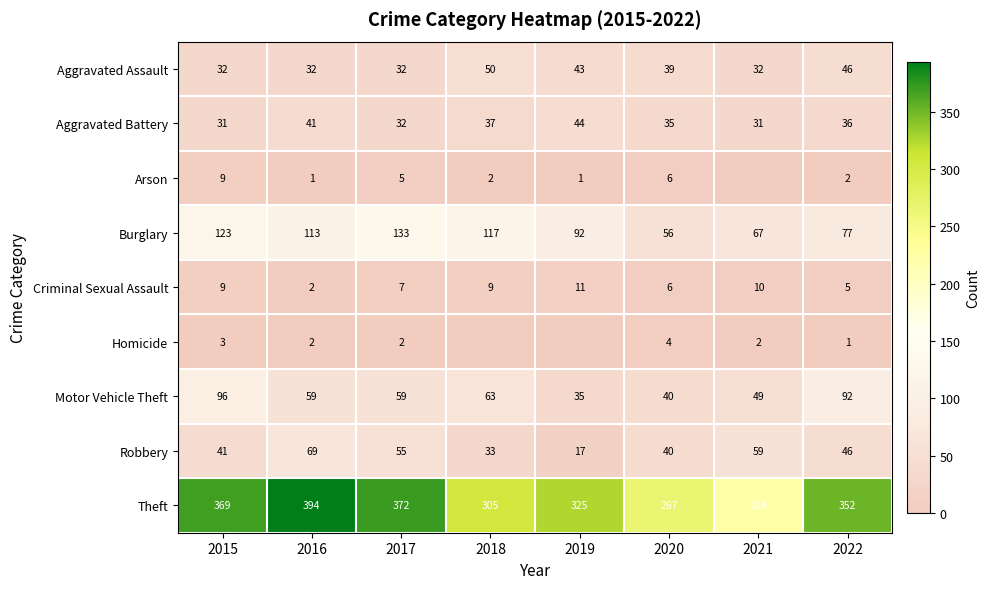

Is the value of Robbery at 2020 greater than the value of Aggravated Battery at 2020?

Yes